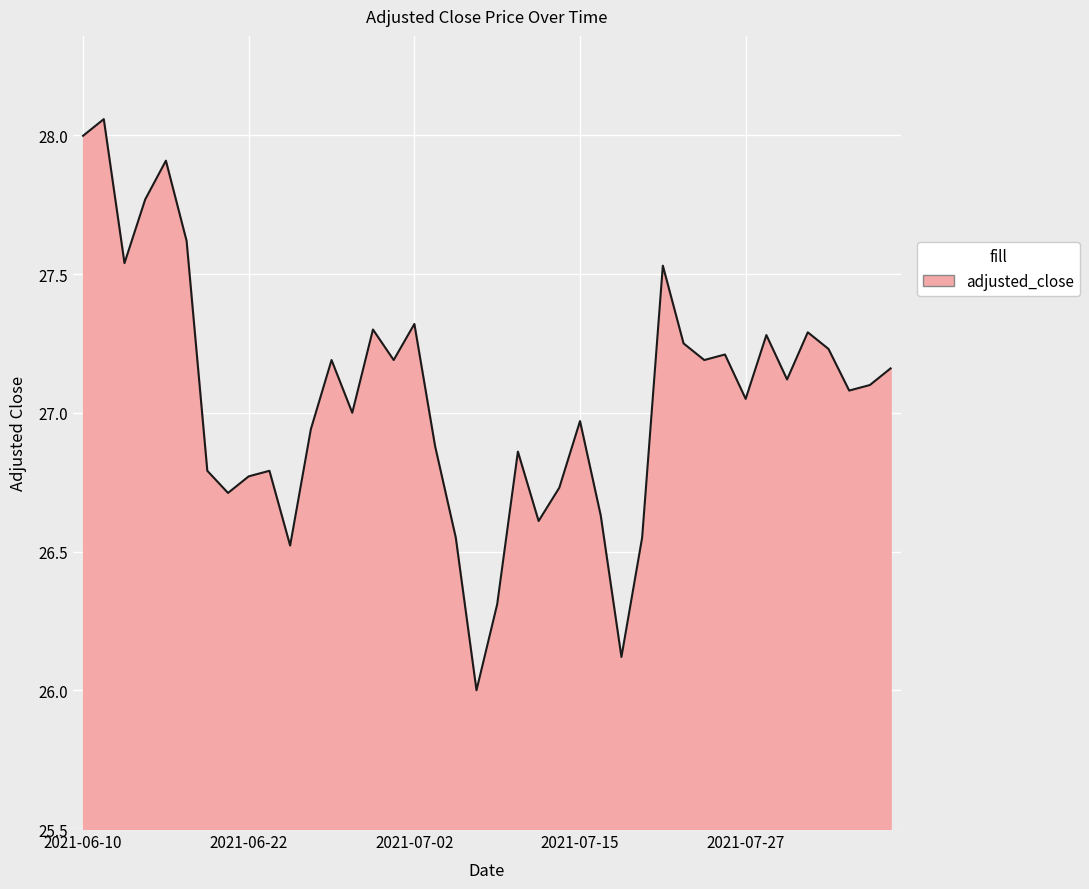

How many lines are shown in the chart?

1